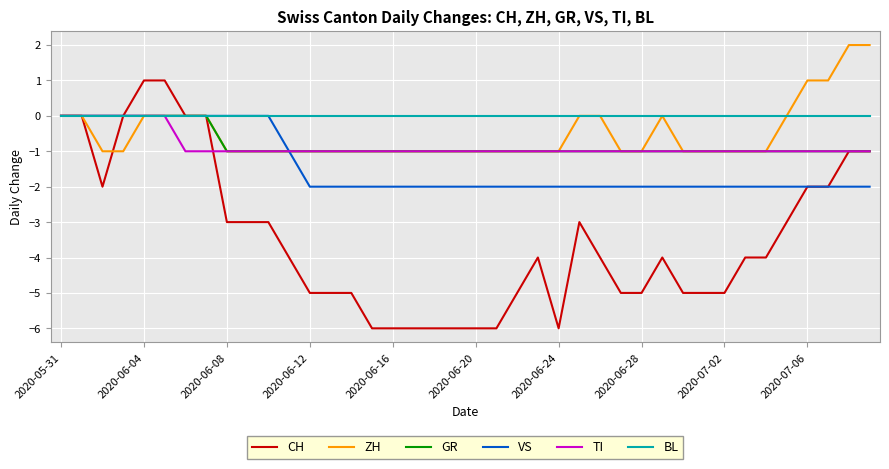

Which series has the widest spread of values?

CH